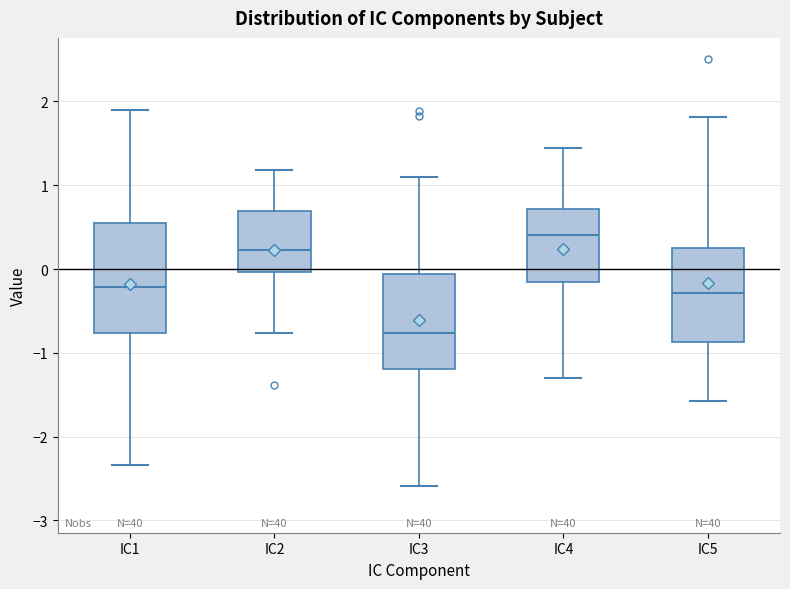

Which box is the tallest, from its lower edge to its upper edge?

IC1